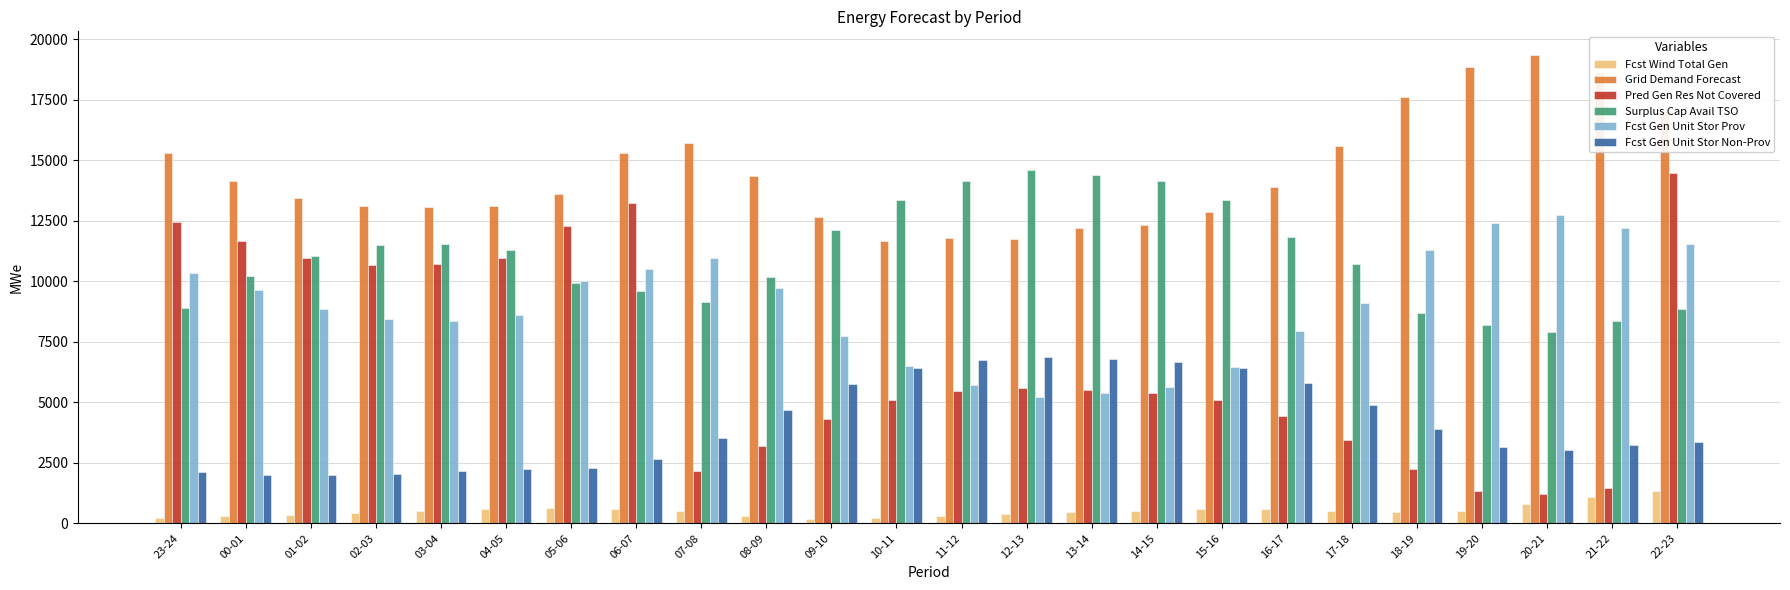

What is the label of the 5th bar from the right?

18-19